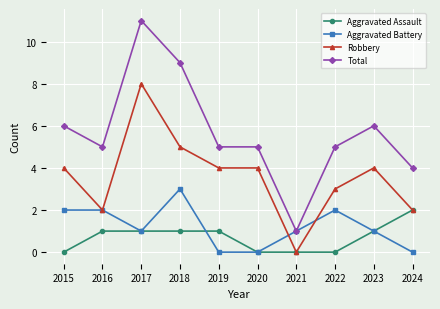

Where is the first local minimum for Robbery?

2016